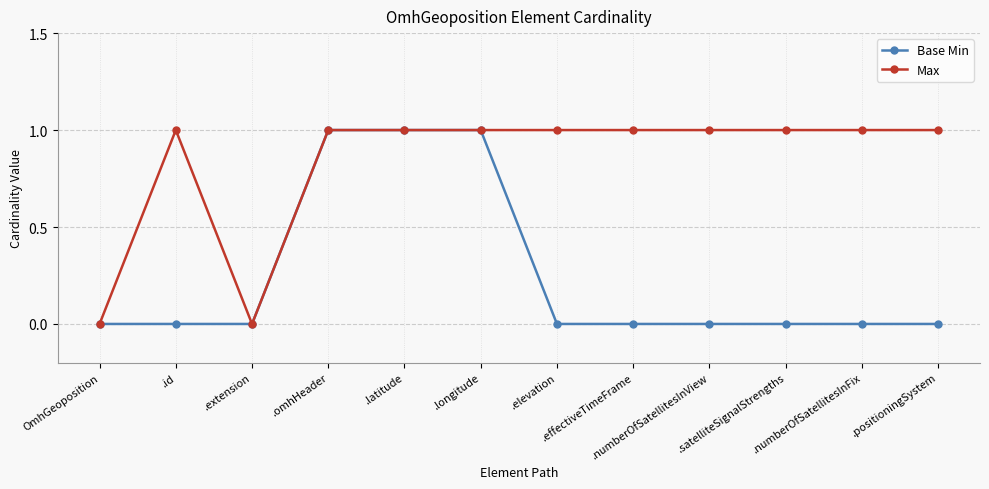

Which series has the largest total across all categories?

Max